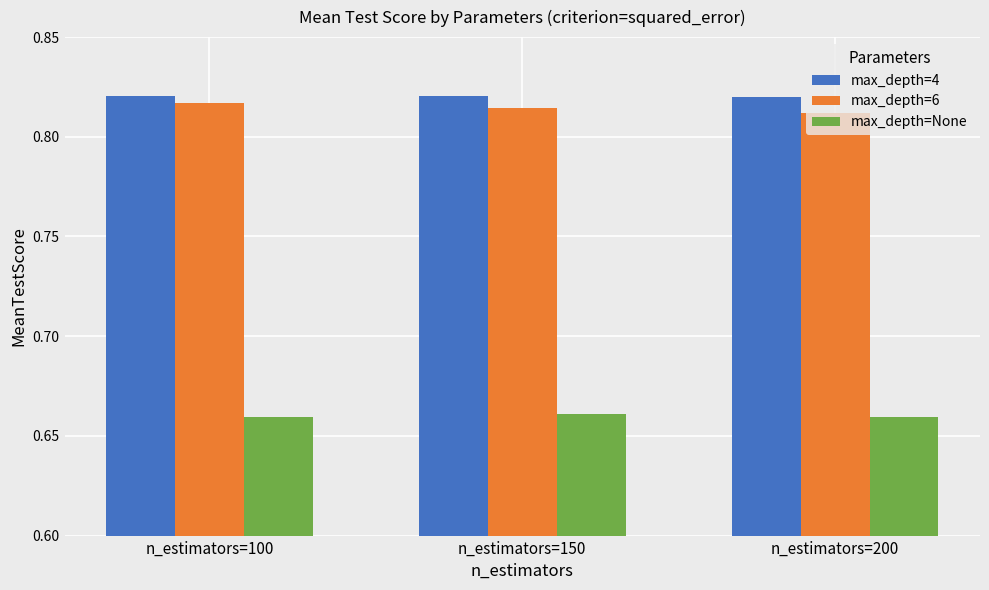

Which series changed the most between n_estimators=100 and n_estimators=200?

max_depth=6